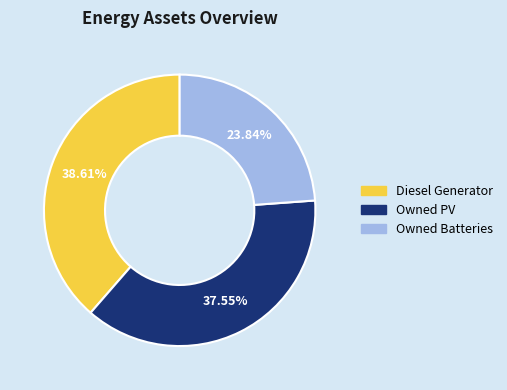

The Owned Batteries slice represents 24% of the pie. True or false?

True